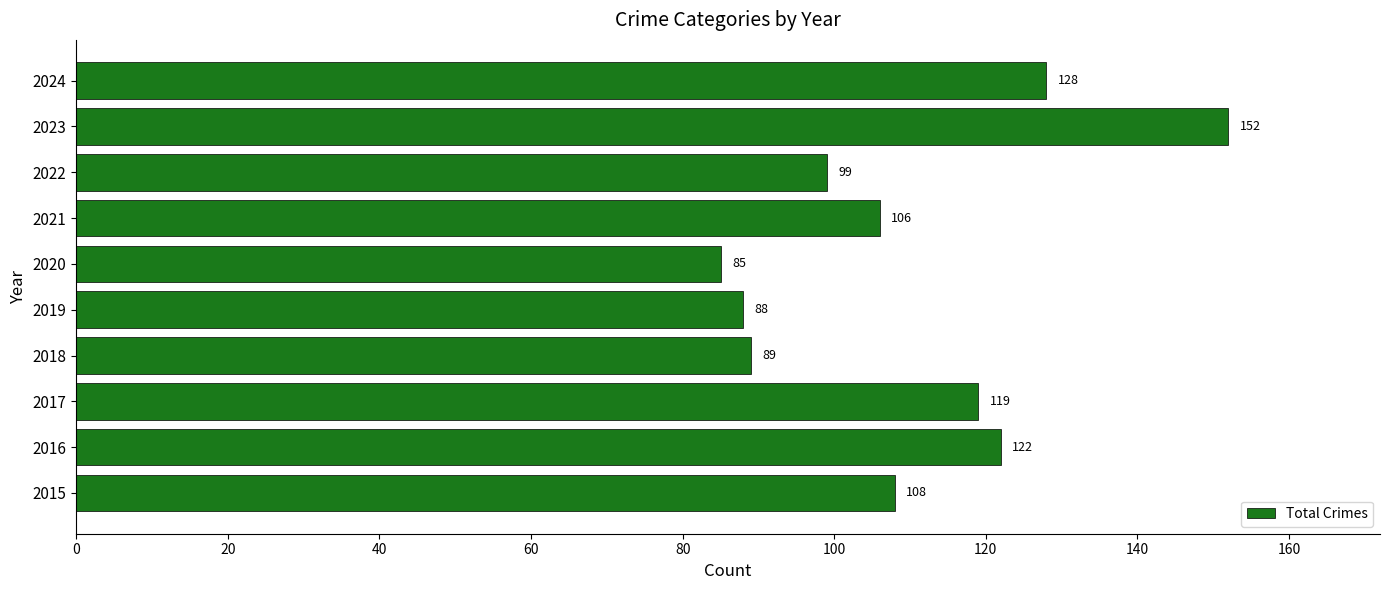

Where is the data nearest to the value 118?

2017